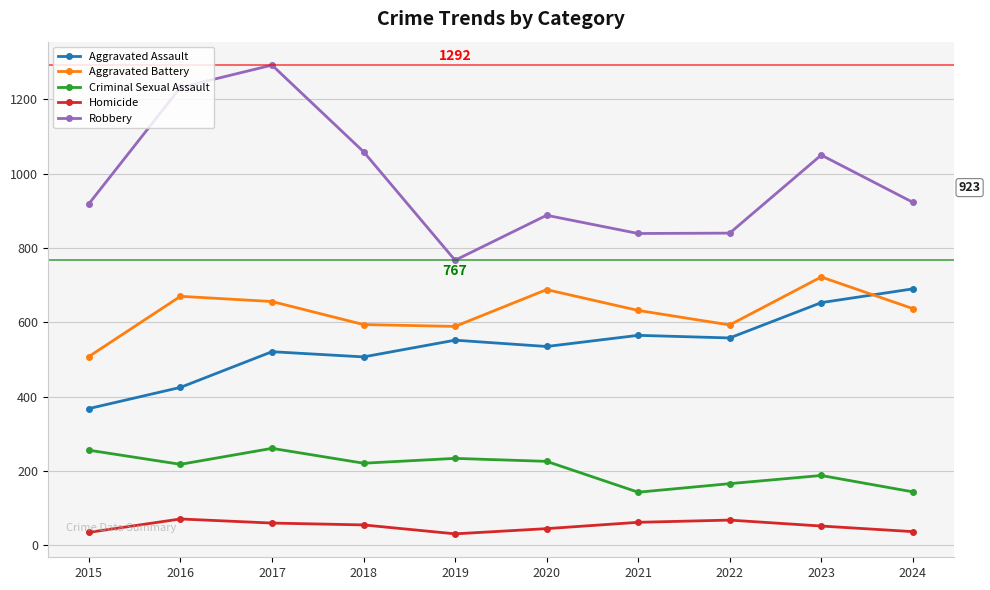

Rank the series at 2022 from lowest to highest value.

Homicide, Criminal Sexual Assault, Aggravated Assault, Aggravated Battery, Robbery